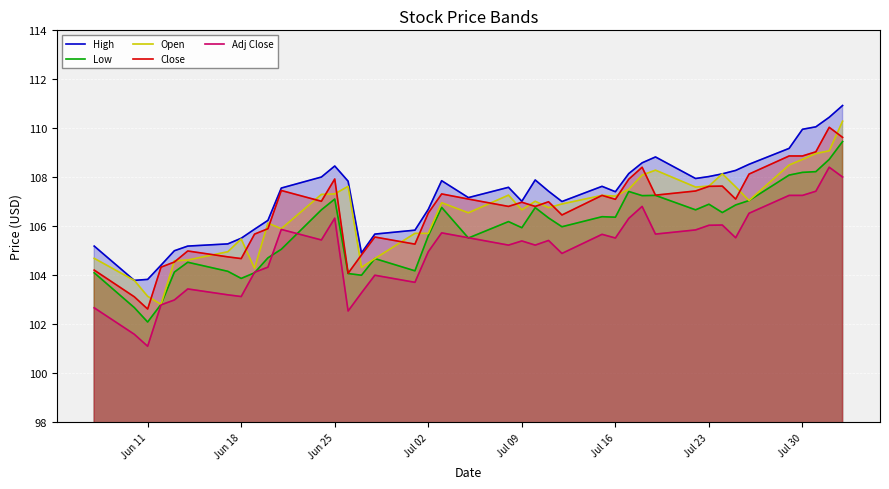

The High series shows 107.4 at Jul 16. True or false?

True